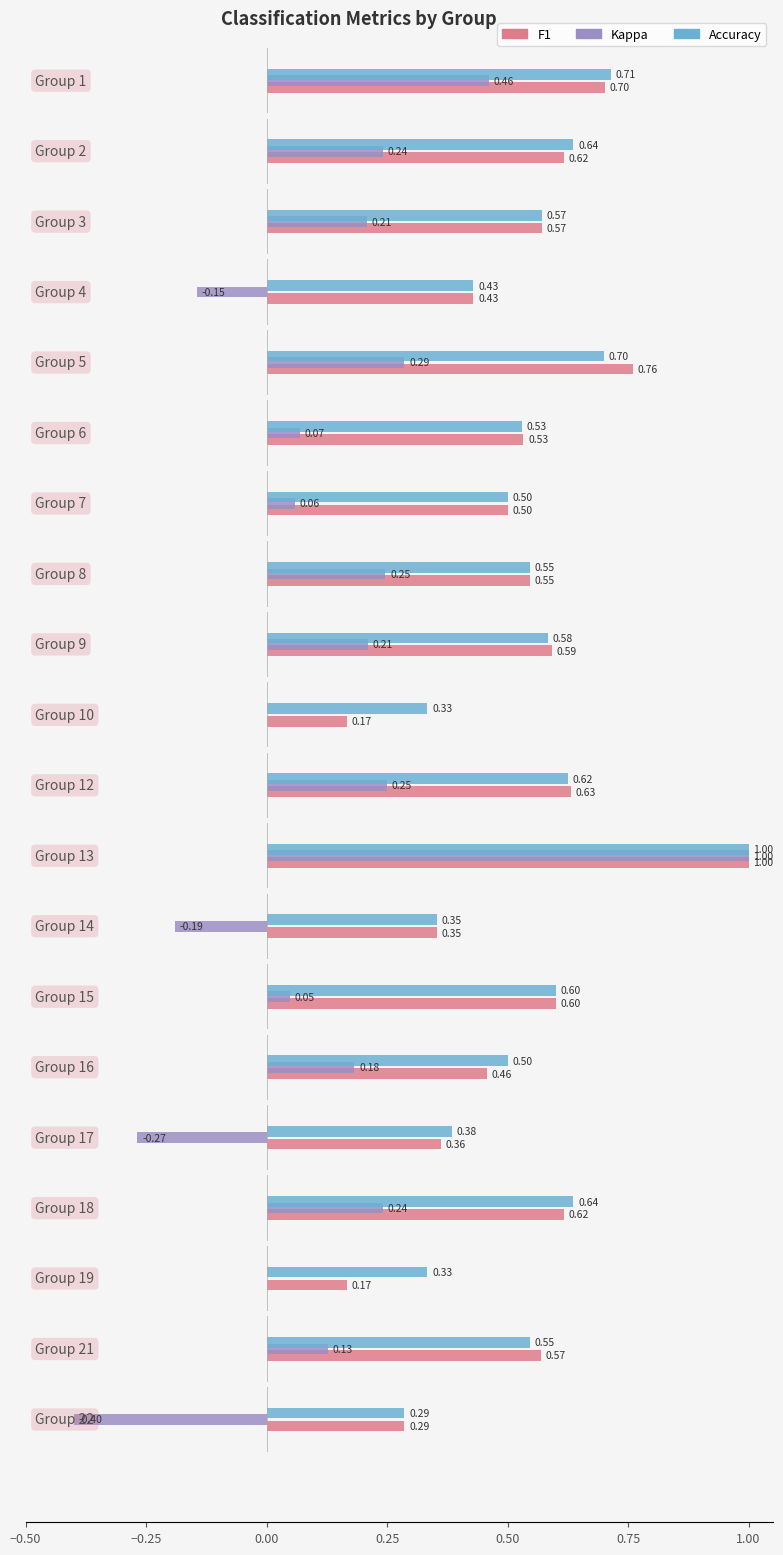

List the series in order of their peak value, lowest first.

f1, kappa, accuracy